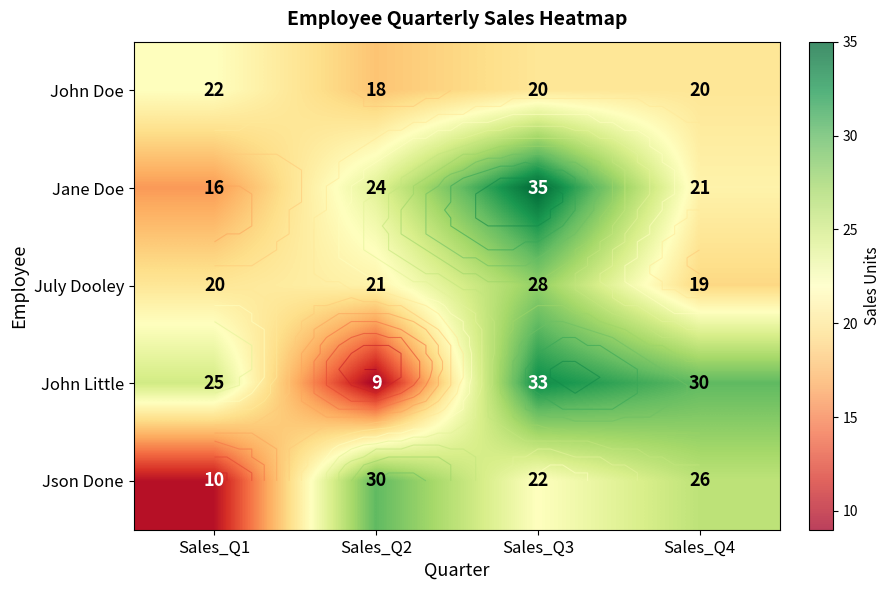

Read the John Doe value at Sales_Q4.

20